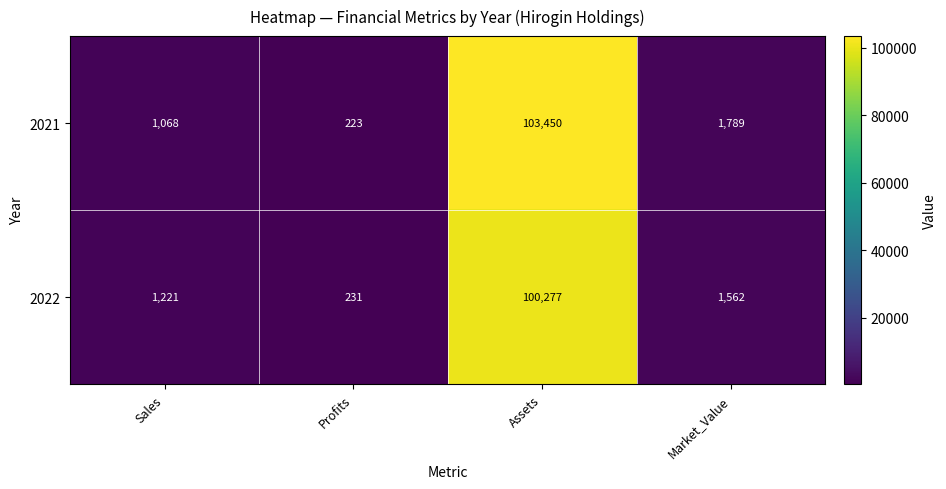

True or false: 2021 has a value of 62165 at Assets.

False